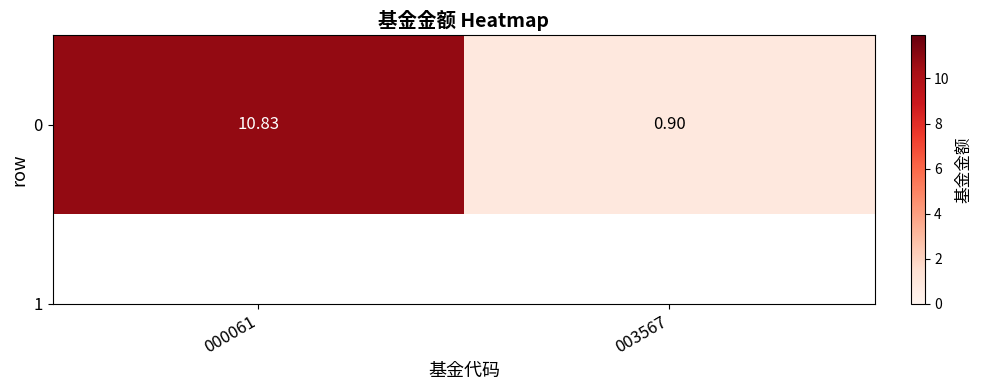

At which category does the chart reach its minimum across all series?

003567